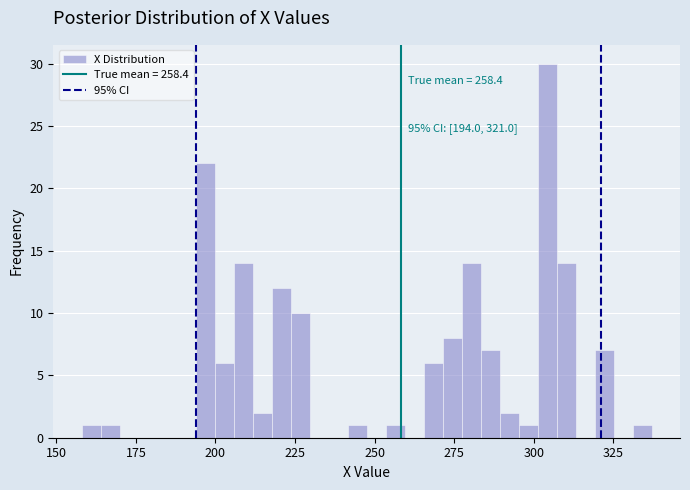

Read against the x-axis, roughly where is the centre of the tallest bar?

305